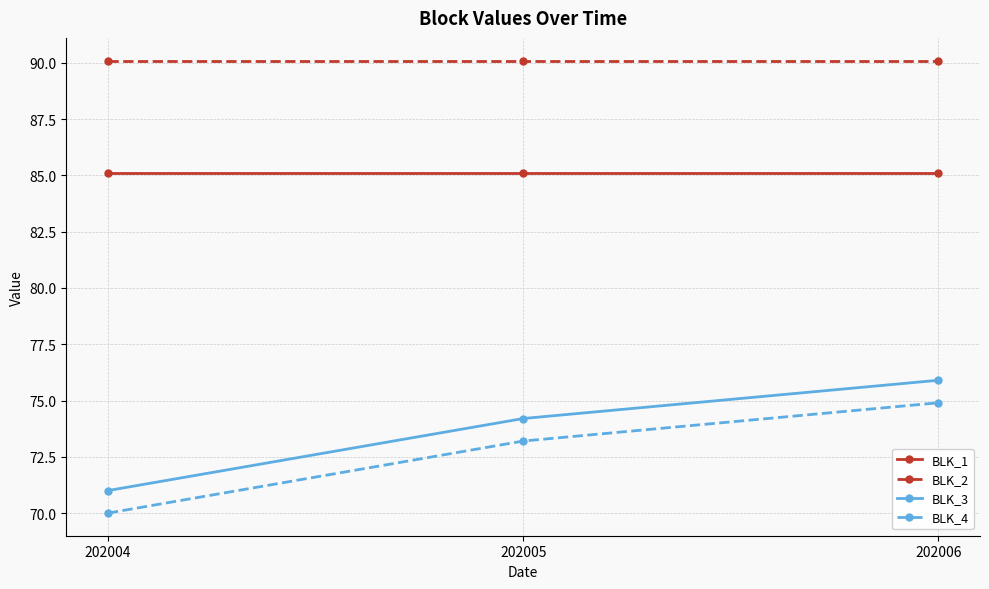

What is the difference between the highest and lowest values at 202005?

16.9